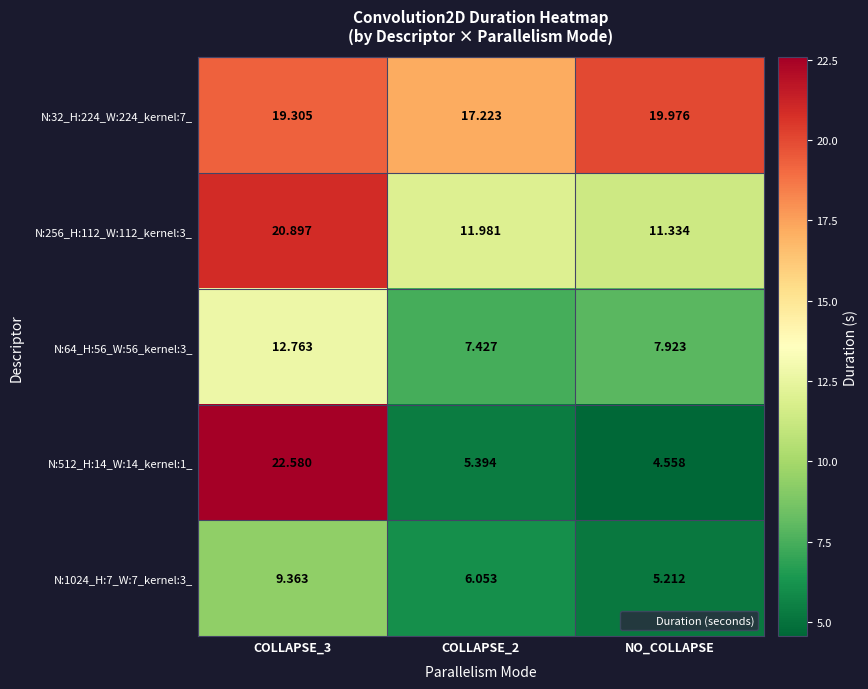

Which series has the widest spread of values?

N:512_H:14_W:14_kernel:1_